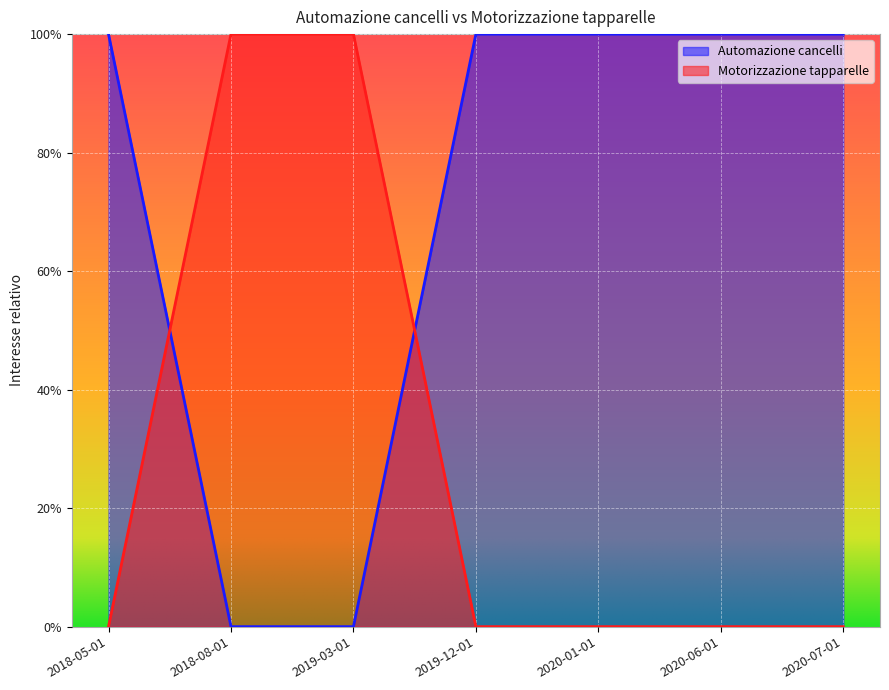

True or false: Automazione cancelli has a value of 50 at 2020-07-01.

False